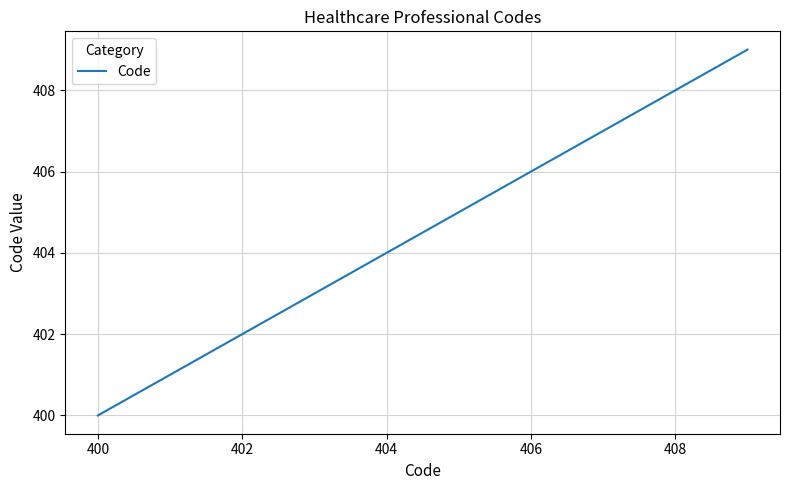

What is the difference between the maximum and minimum values?

9